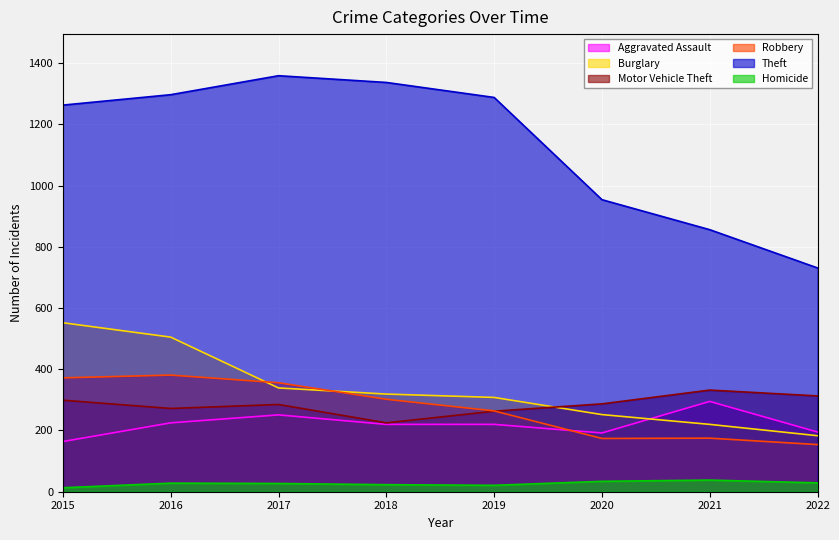

How many data points in Motor Vehicle Theft are less than 287?

4